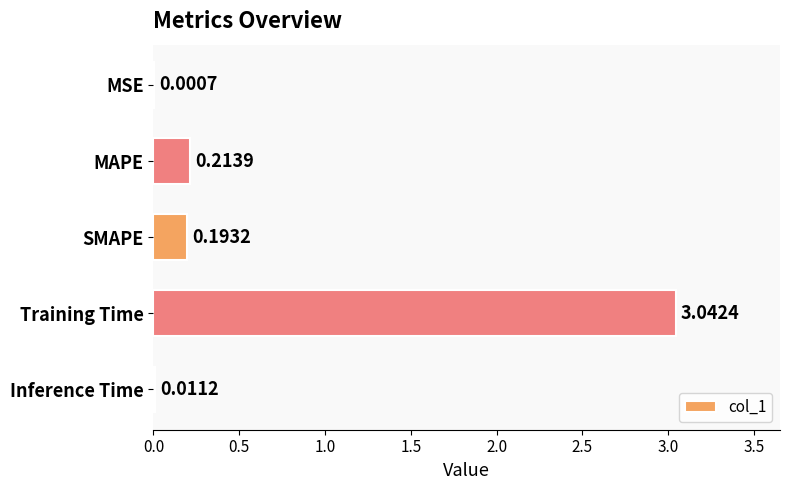

Between MSE and Inference Time, which is larger?

Inference Time